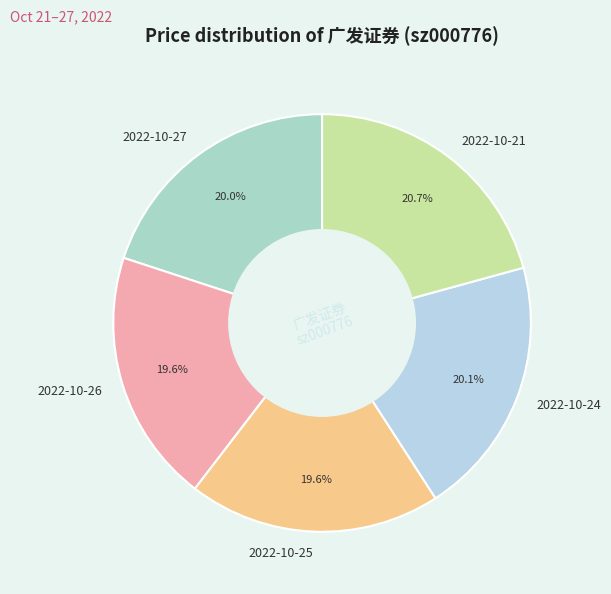

To the nearest percent, what portion does 2022-10-27 represent?

20%